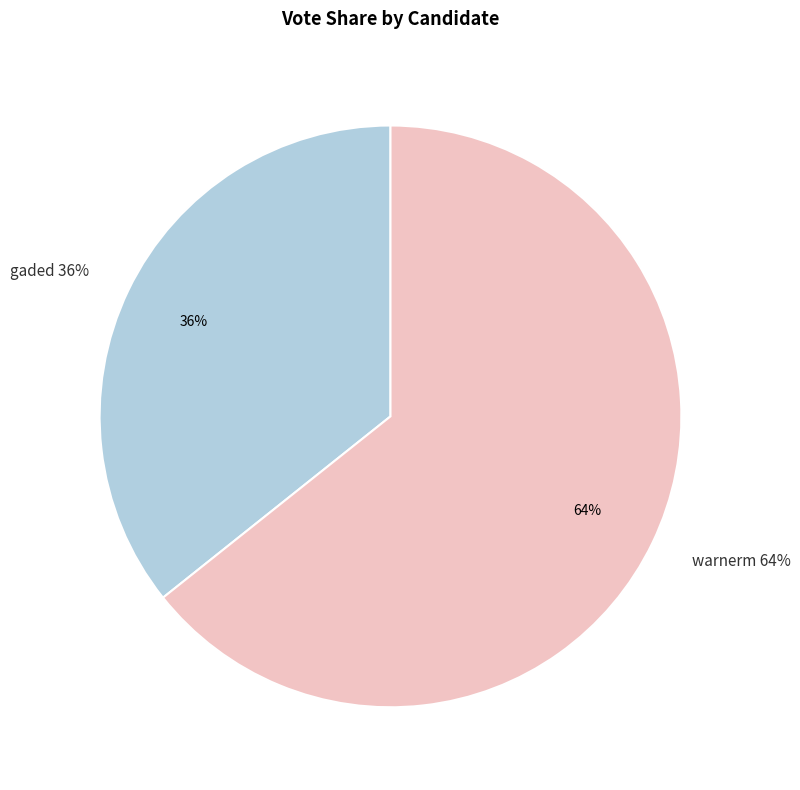

How many slices are in this pie chart?

2